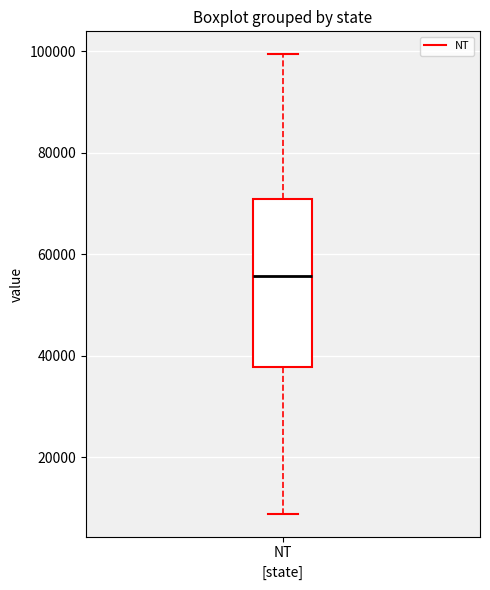

Transcribe this box plot: give where the median line is, the range the box spans, and where the two whiskers end, as read against the y-axis. The values are not printed on the chart, so give them approximately, as read against the axis.

median 56000, box 38000 to 70000, whiskers 8000 to 100000